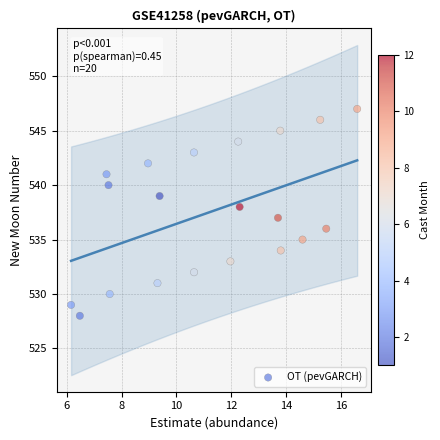

What is the range of Y values (max minus min)?

19